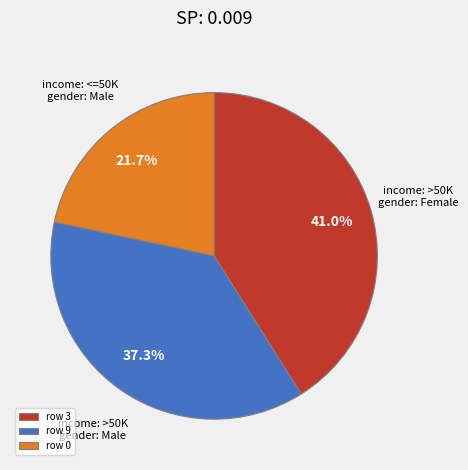

Approximately how many times larger is the value at row 9 compared to row 3?

0.9